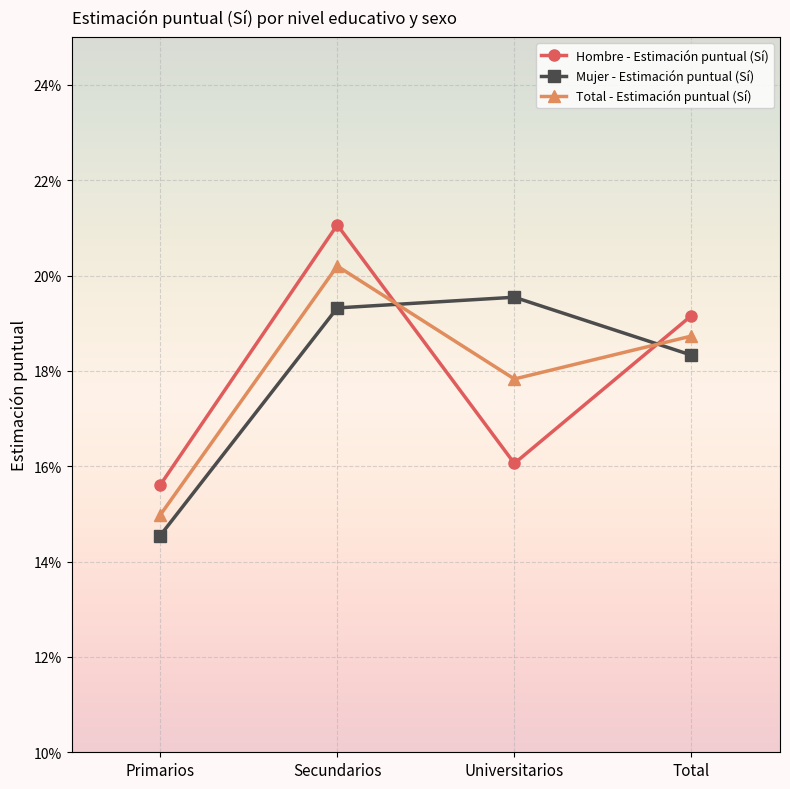

List the labels in order of Hombre - Estimación puntual (Sí) value, largest first.

Secundarios, Total, Universitarios, Primarios